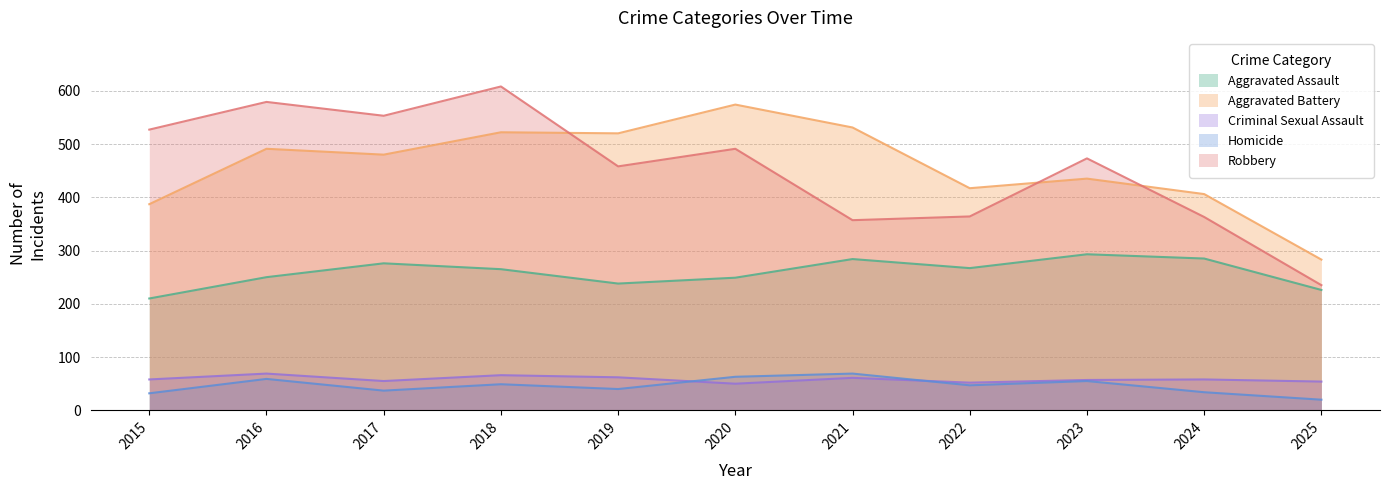

At which category is the sum across all series the highest?

2018